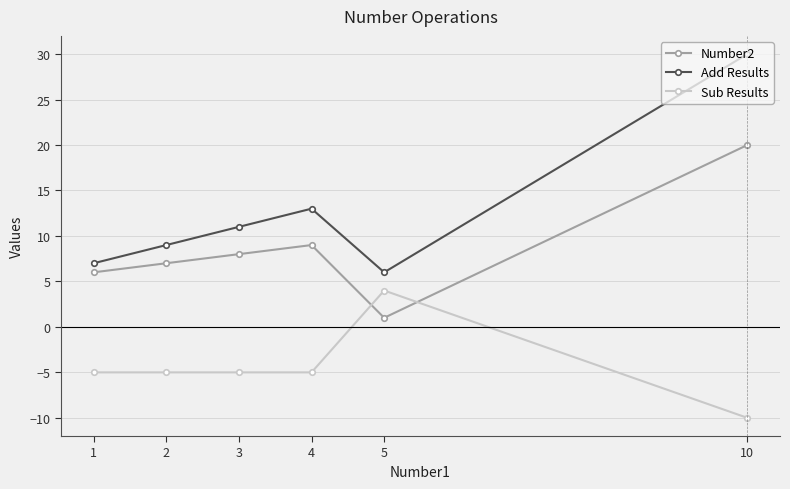

Which category has the lowest value in the Add Results series?

5